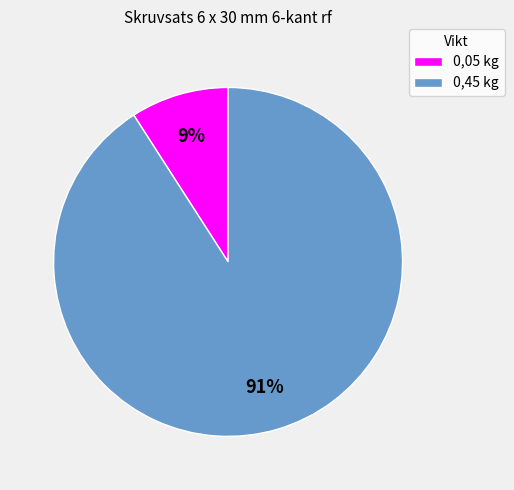

To the nearest percent, what portion does 0,45 kg represent?

91%